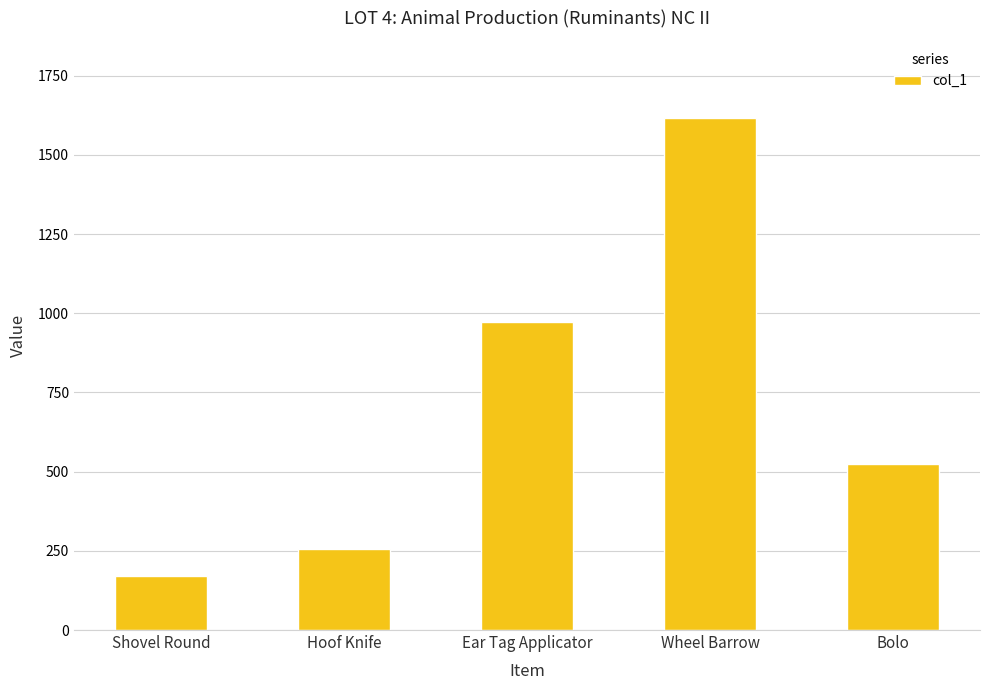

At which category does the chart reach its minimum across all series?

Shovel Round